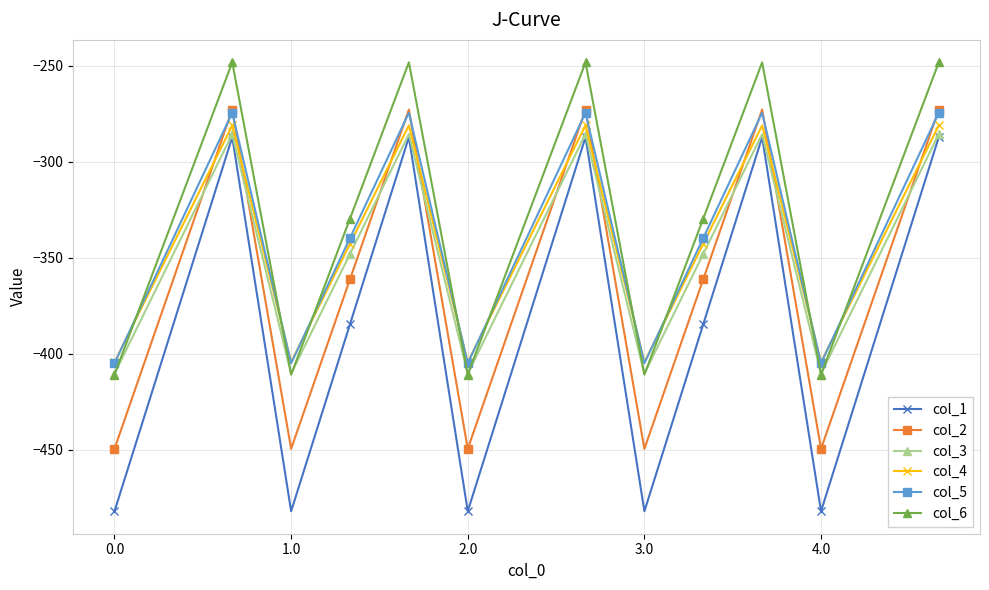

In col_1, how many points are lower than both neighbors (excluding endpoints)?

4